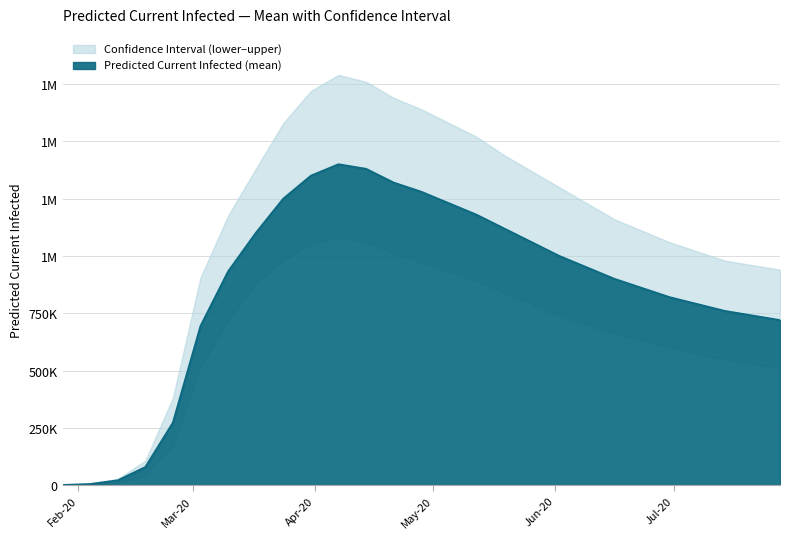

How many values in the predicted_current_infected_lower series are below 700000?

13